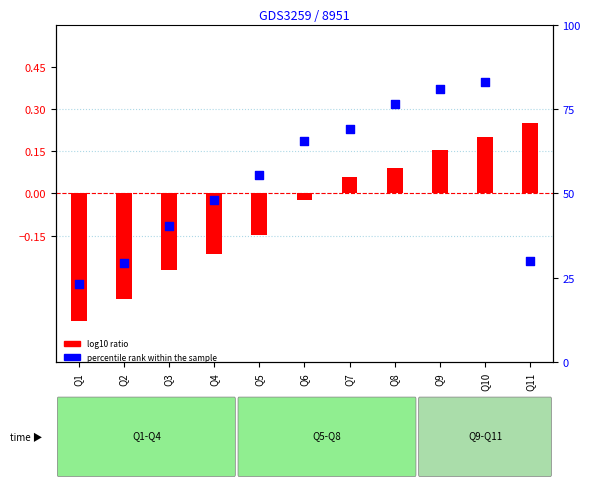

What is the total value across all series at Q6?

65.5